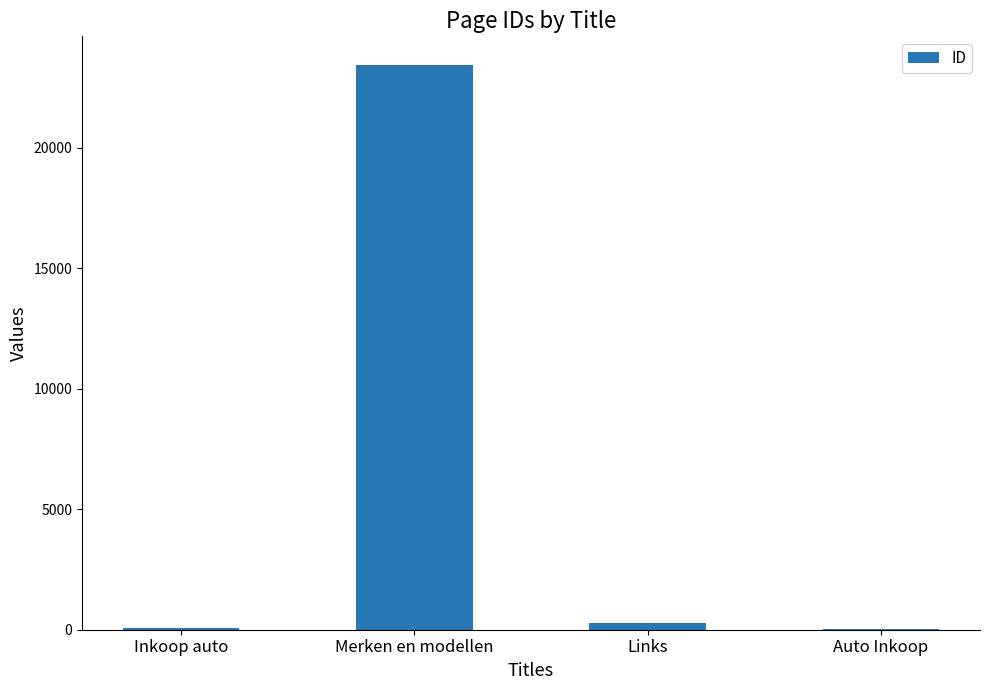

Does the chart contain stacked bars?

No